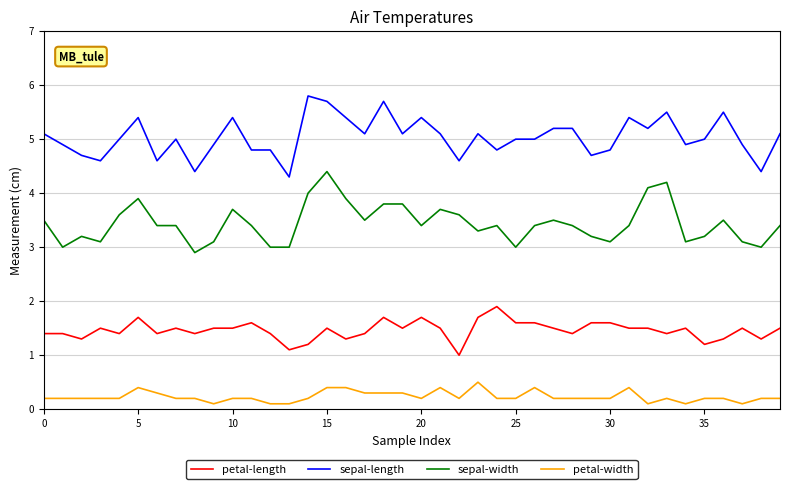

Rank the series by their maximum value, from lowest to highest.

petal-width, petal-length, sepal-width, sepal-length